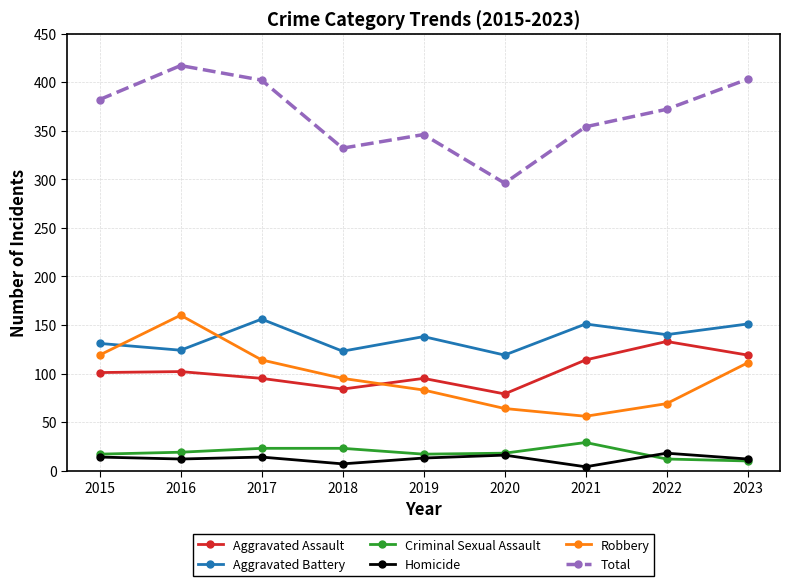

At which category does the chart reach its peak across all series?

2016